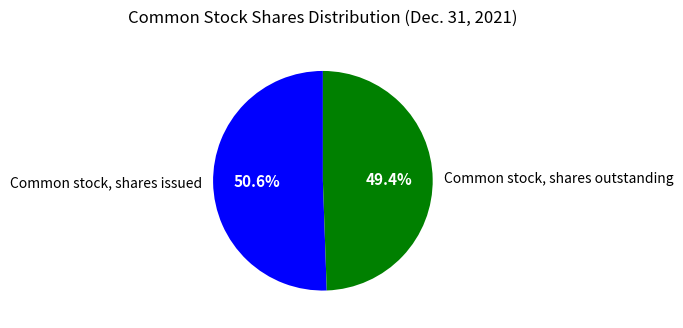

Rank the categories by value from highest to lowest.

Common stock, shares issued, Common stock, shares outstanding